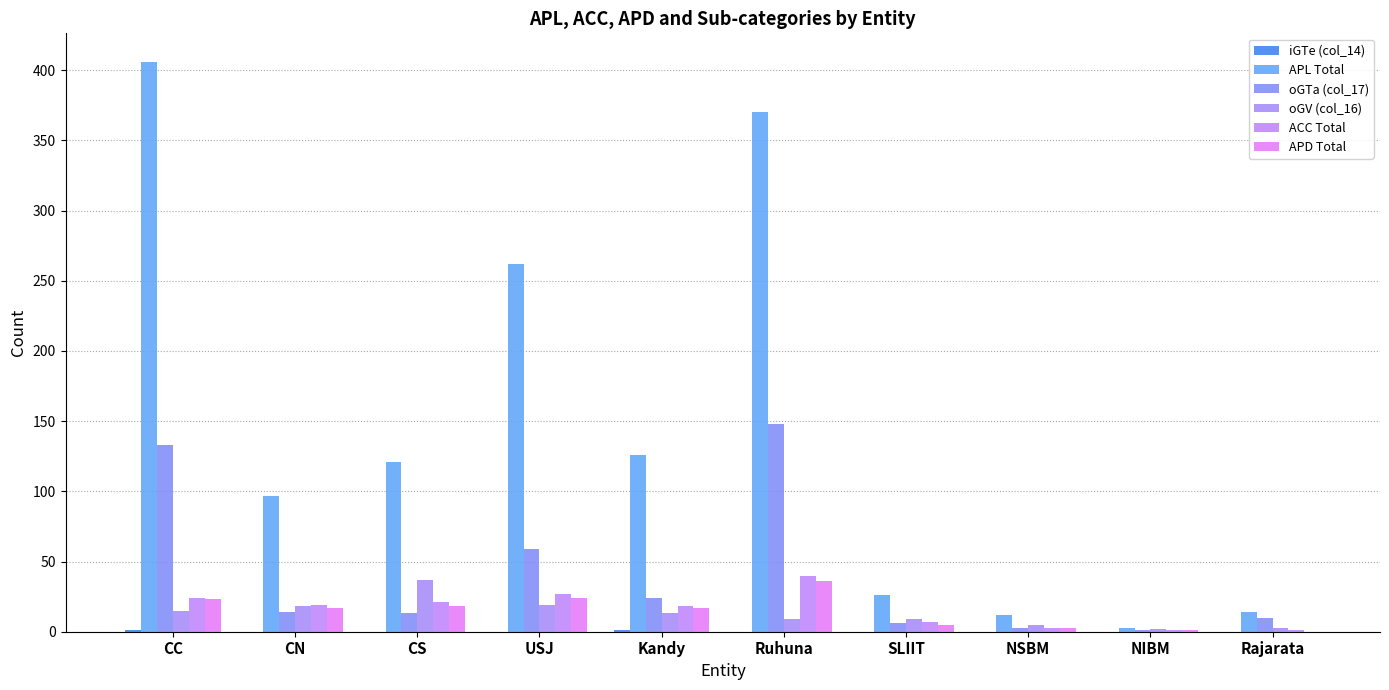

Which has a higher value, NIBM or CS?

NIBM